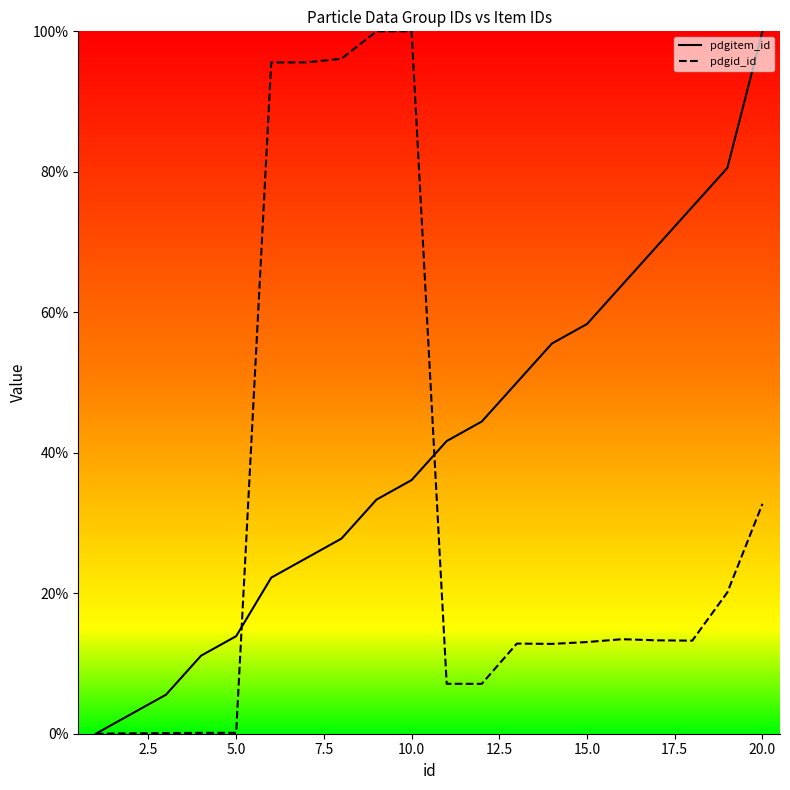

Which series has the largest total across all categories?

pdgitem_id